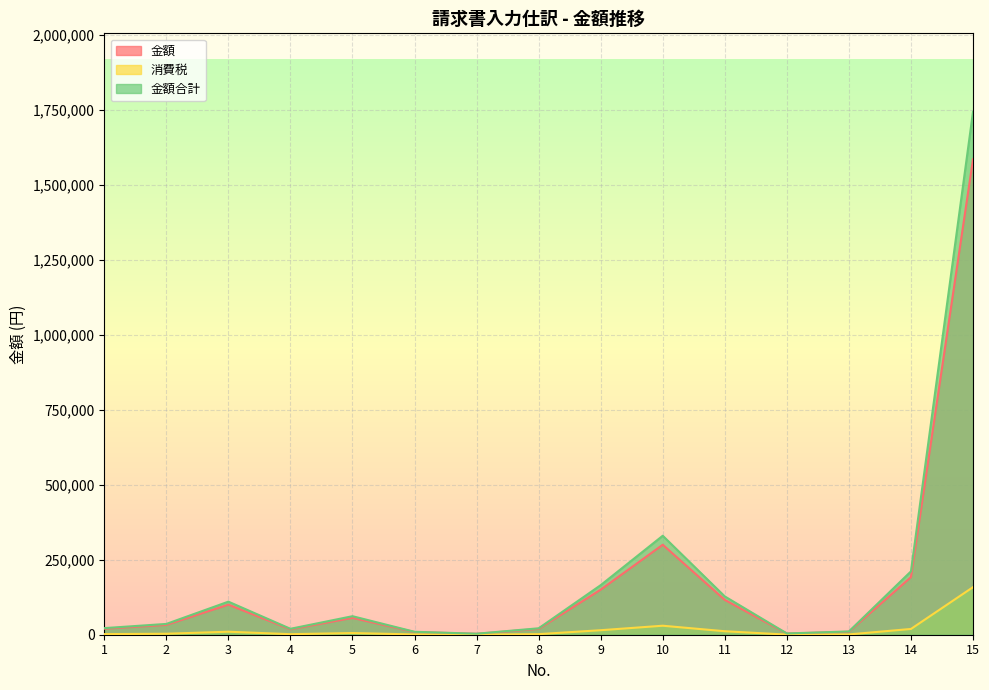

At which category does 消費税 reach its first local valley?

4